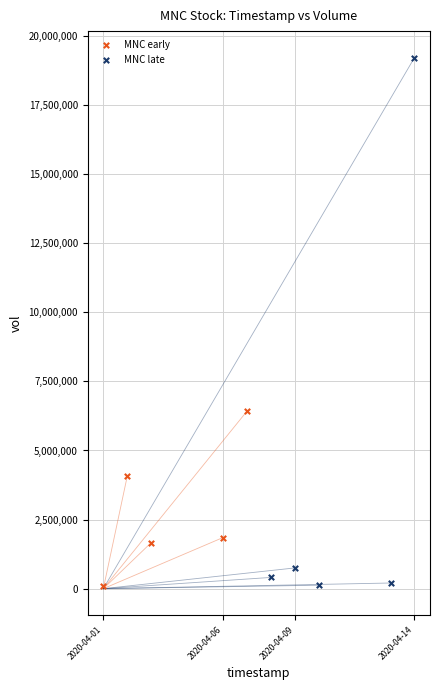

Which series reaches the maximum Y coordinate?

MNC late